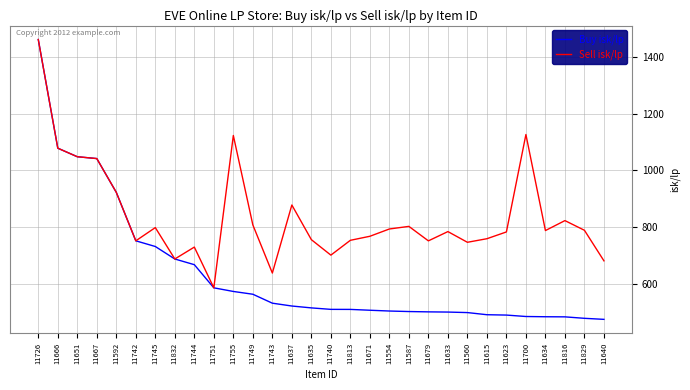

Is it true that Sell isk/lp equals 753.1 at 11813?

True